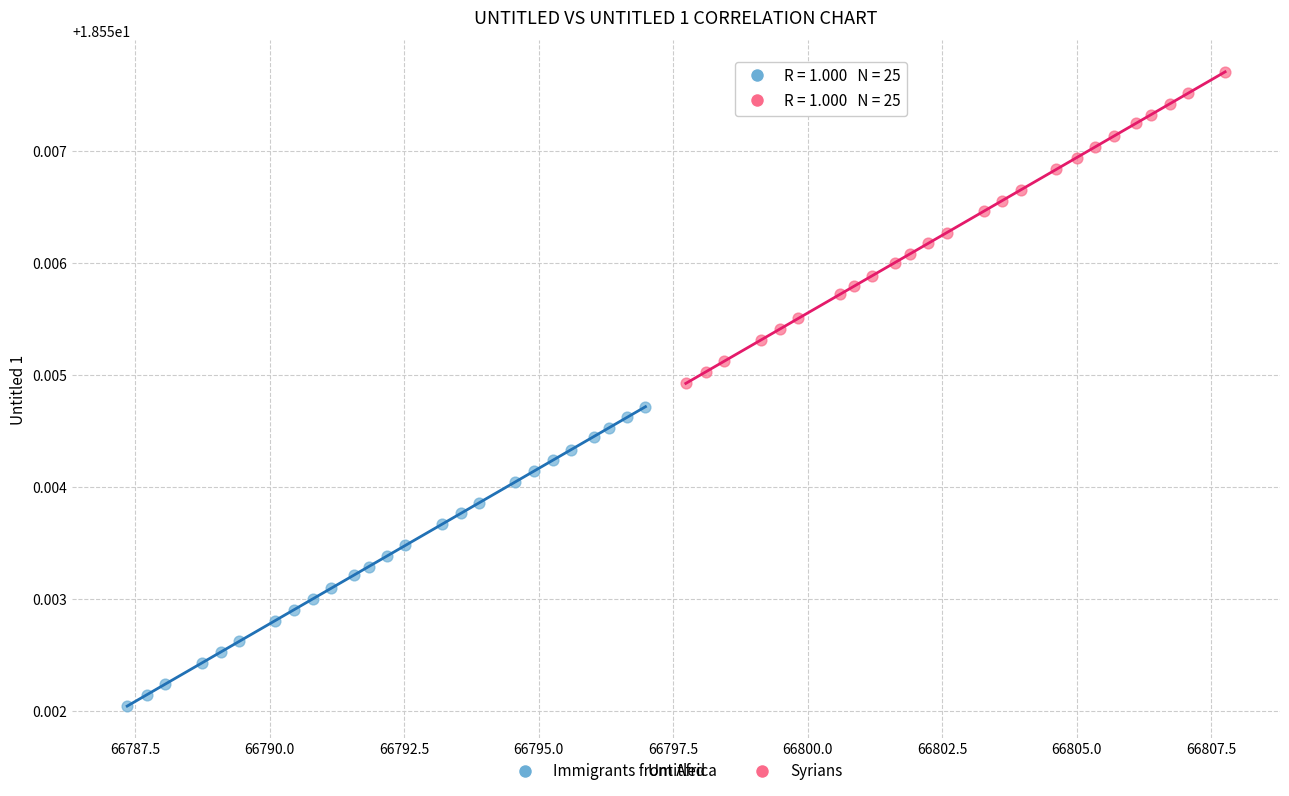

Which series has the largest Y range (max minus min)?

Syrians